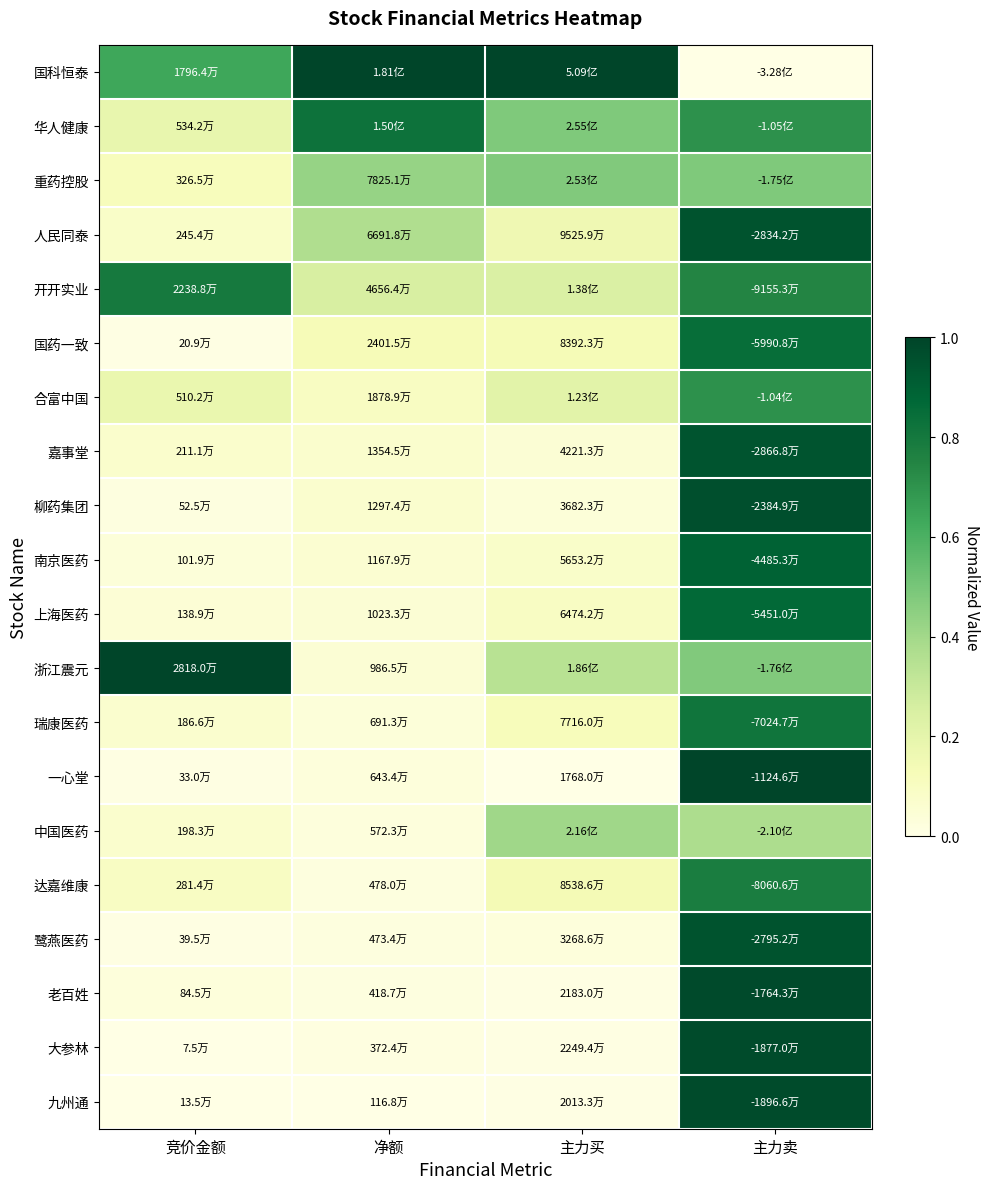

What is the total value across all series at 净额?

3.5